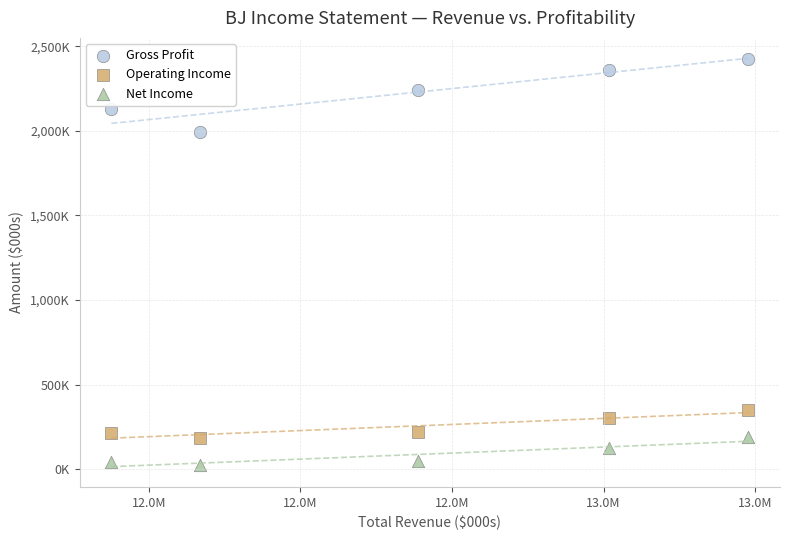

Which series has the widest spread of Y values?

Gross Profit